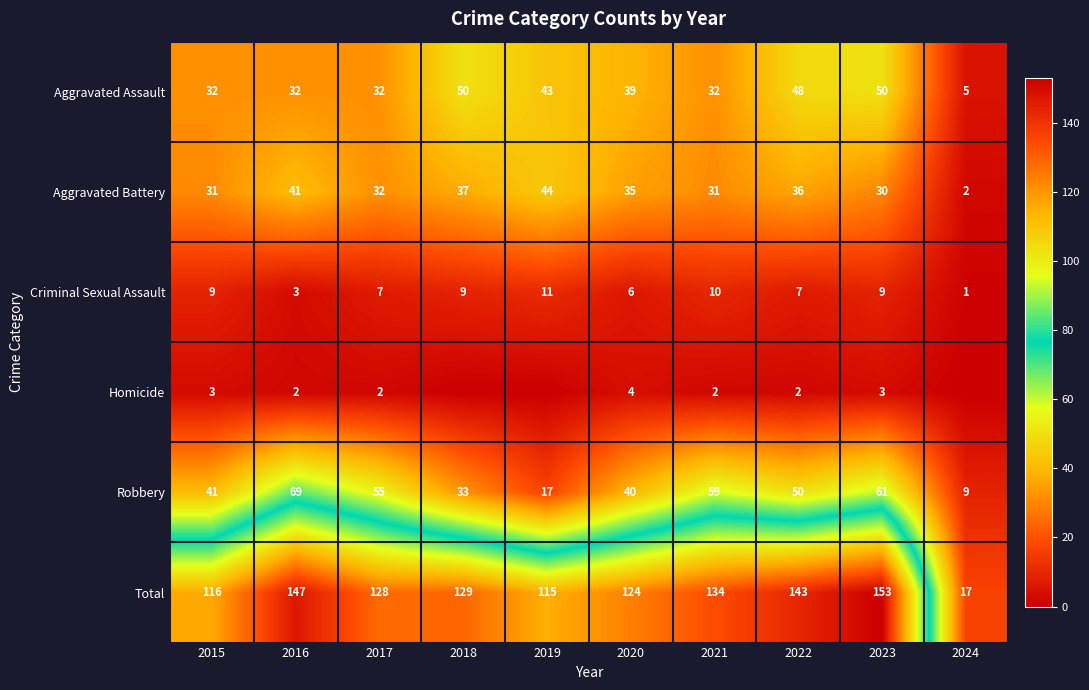

The value of Aggravated Assault at 2017 is 32. True or false?

True